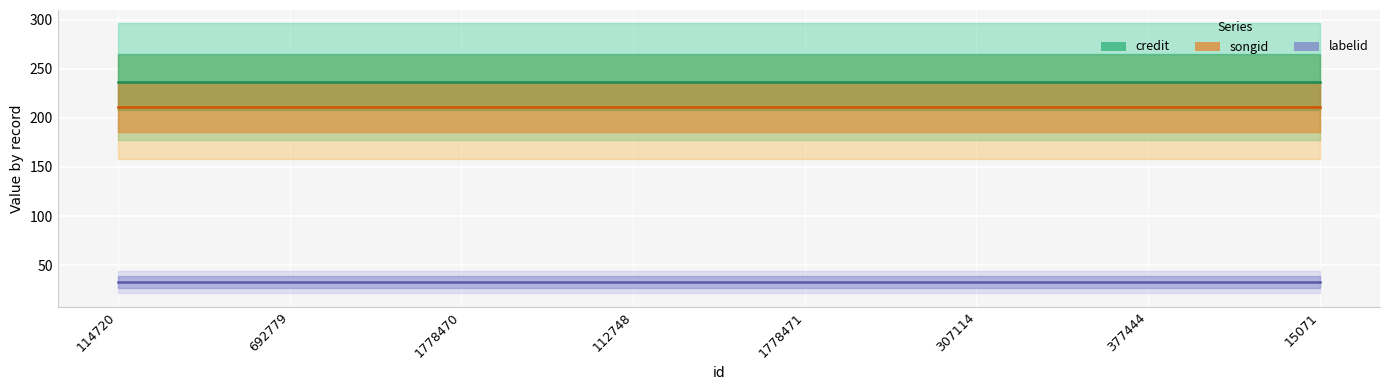

At which label does credit reach its peak?

114720